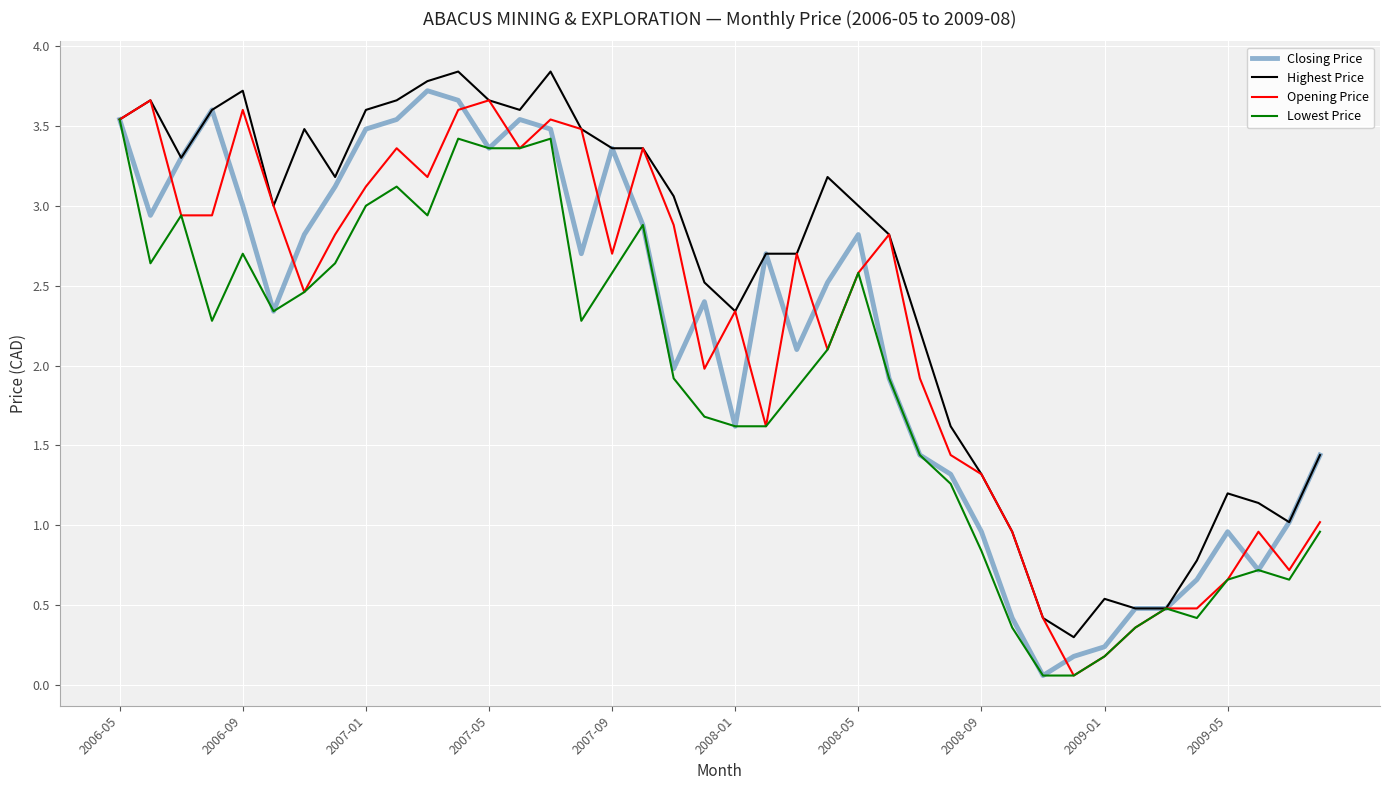

Rank the series by their maximum value, from highest to lowest.

Highest Price, Closing Price, Opening Price, Lowest Price